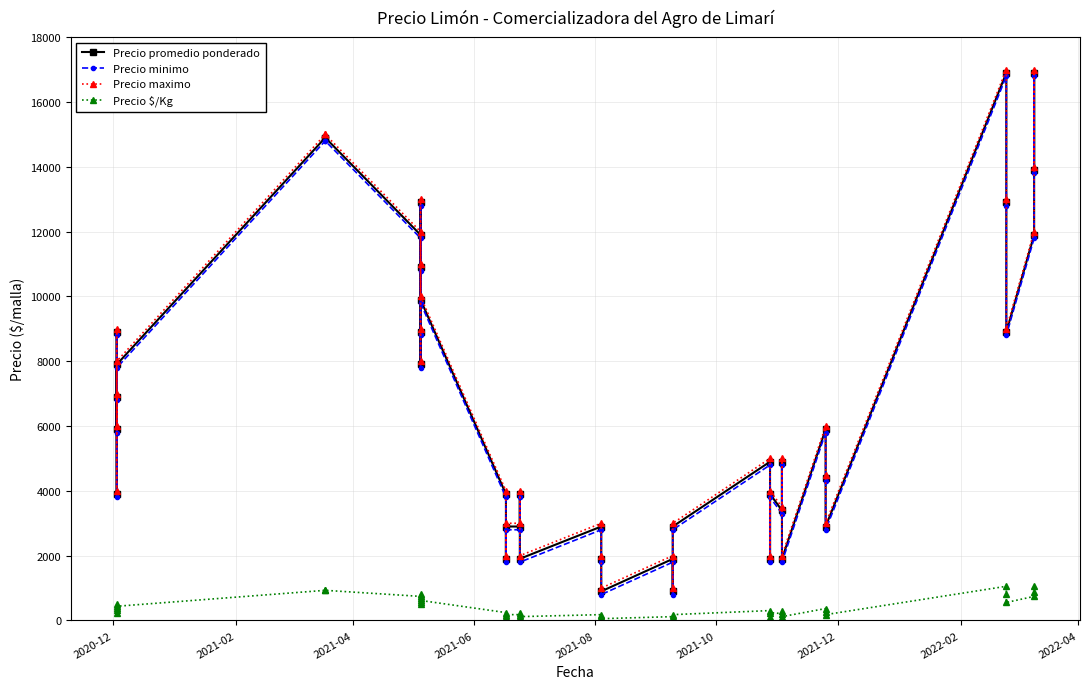

What is the sum of all Precio minimo values?

266000